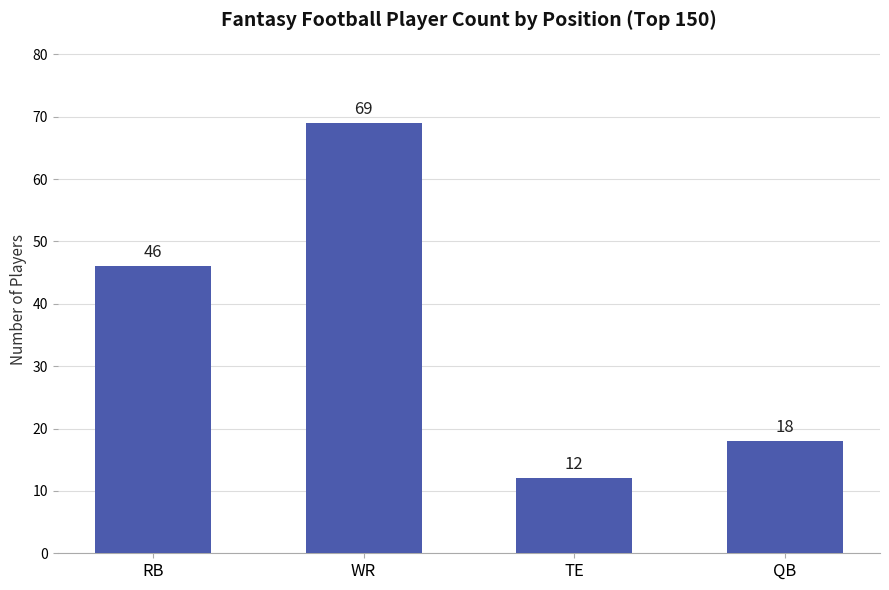

Reading right to left, list all the values displayed in this chart.

QB=18	TE=12	WR=69	RB=46